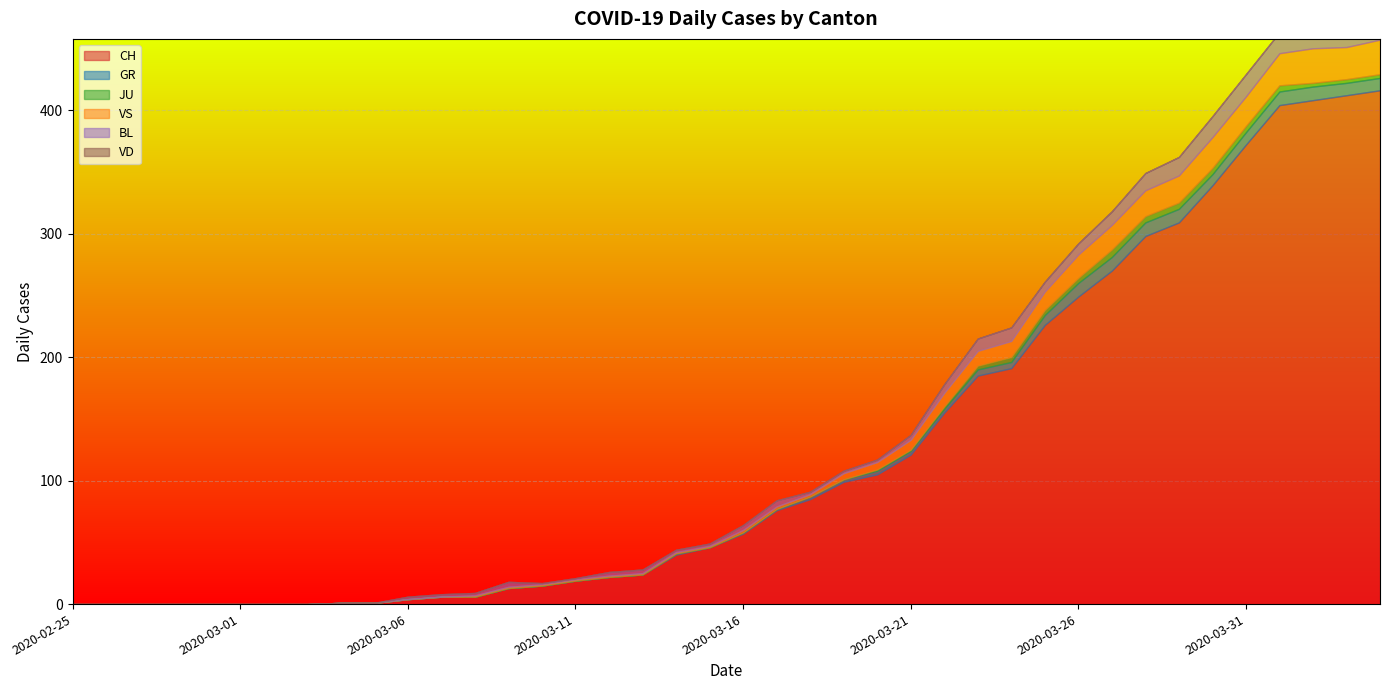

At 2020-03-25, list the series in order from largest to smallest.

CH, VS, GR, BL, JU, VD